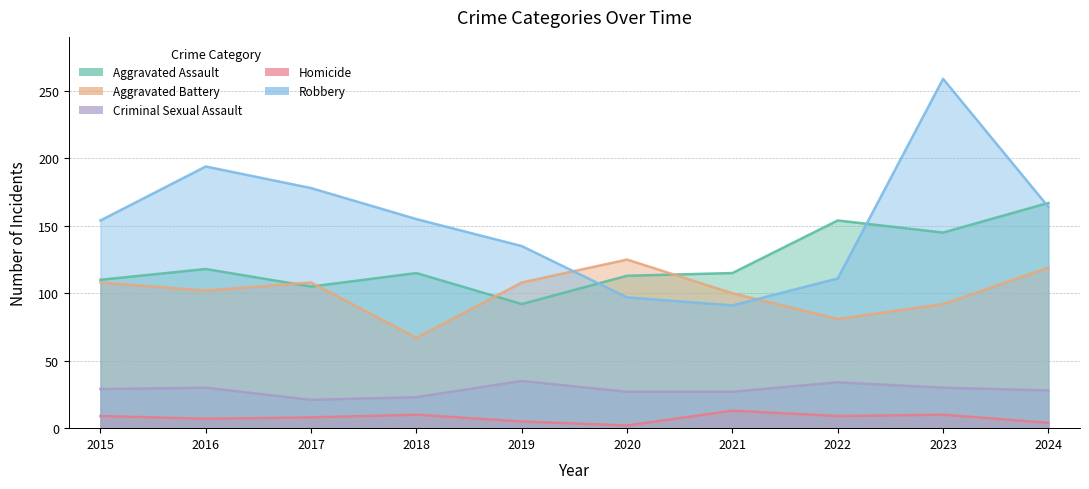

What is the average value of the Aggravated Assault series?

123